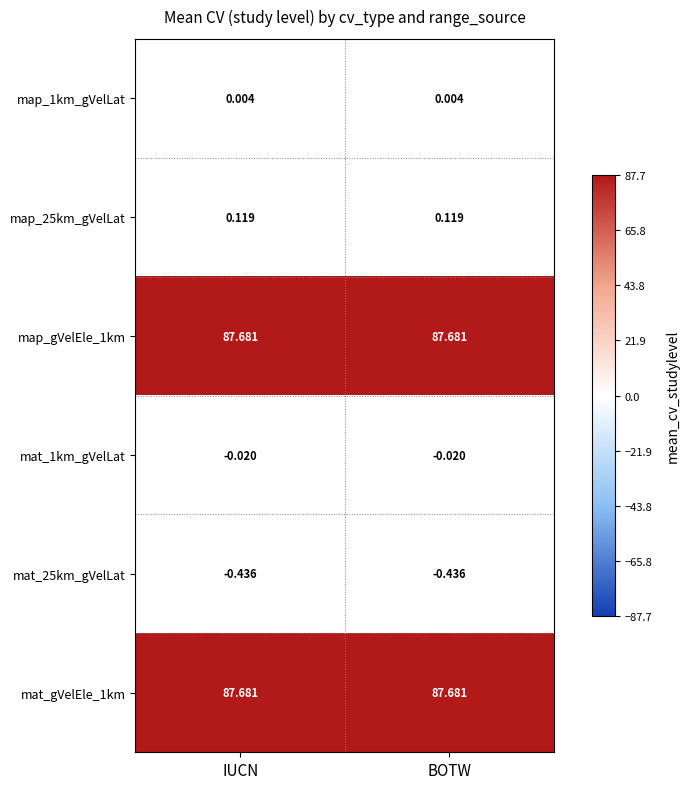

Is the value of map_25km_gVelLat at IUCN greater than the value of map_1km_gVelLat at BOTW?

Yes